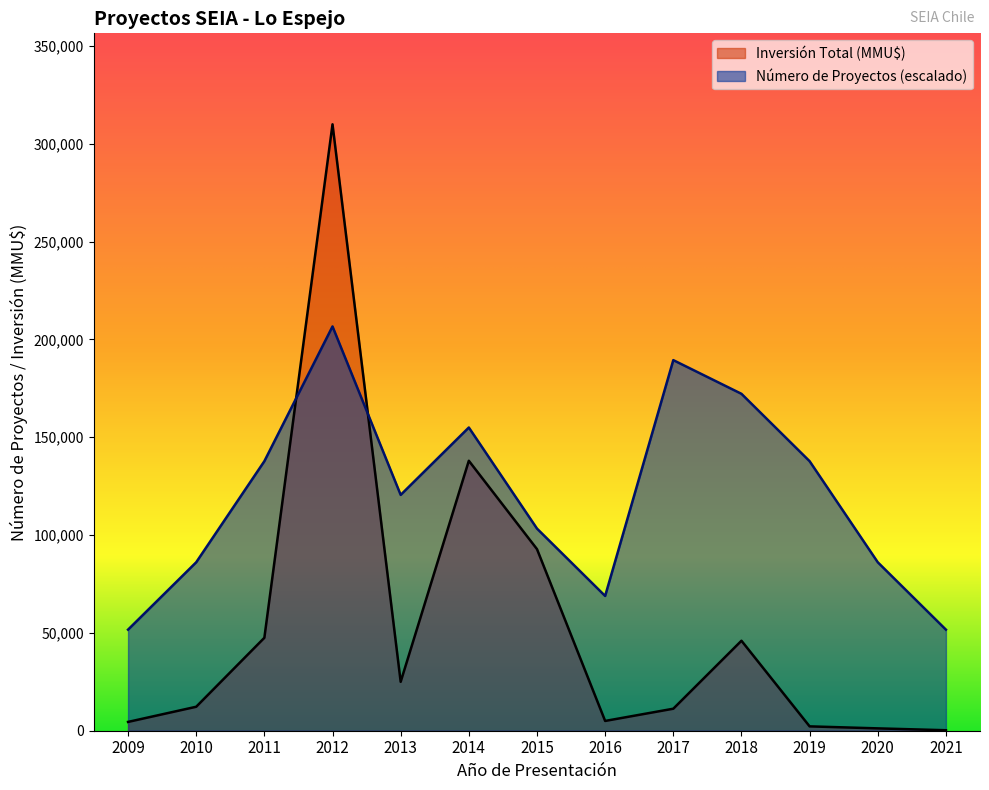

At 2013, list the series in order from smallest to largest.

Inversión Total (MMU$), Número de Proyectos (escalado)